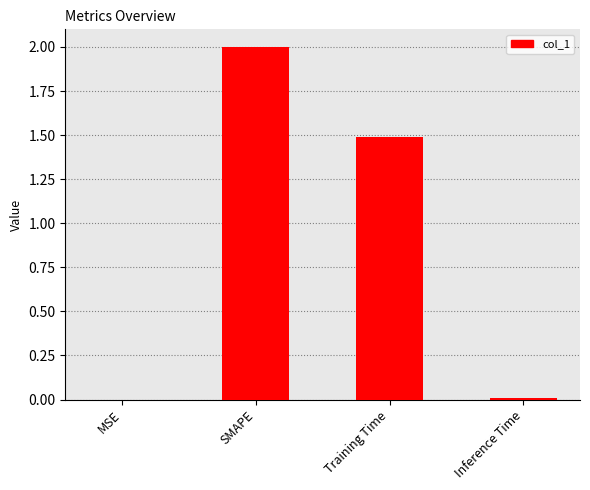

The value at Inference Time is 0.0. True or false?

True